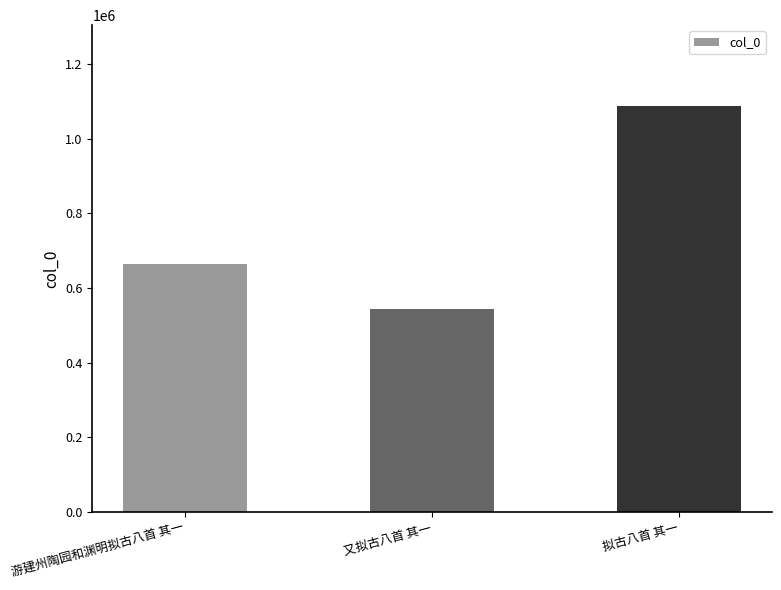

Count the number of data series in this chart.

1